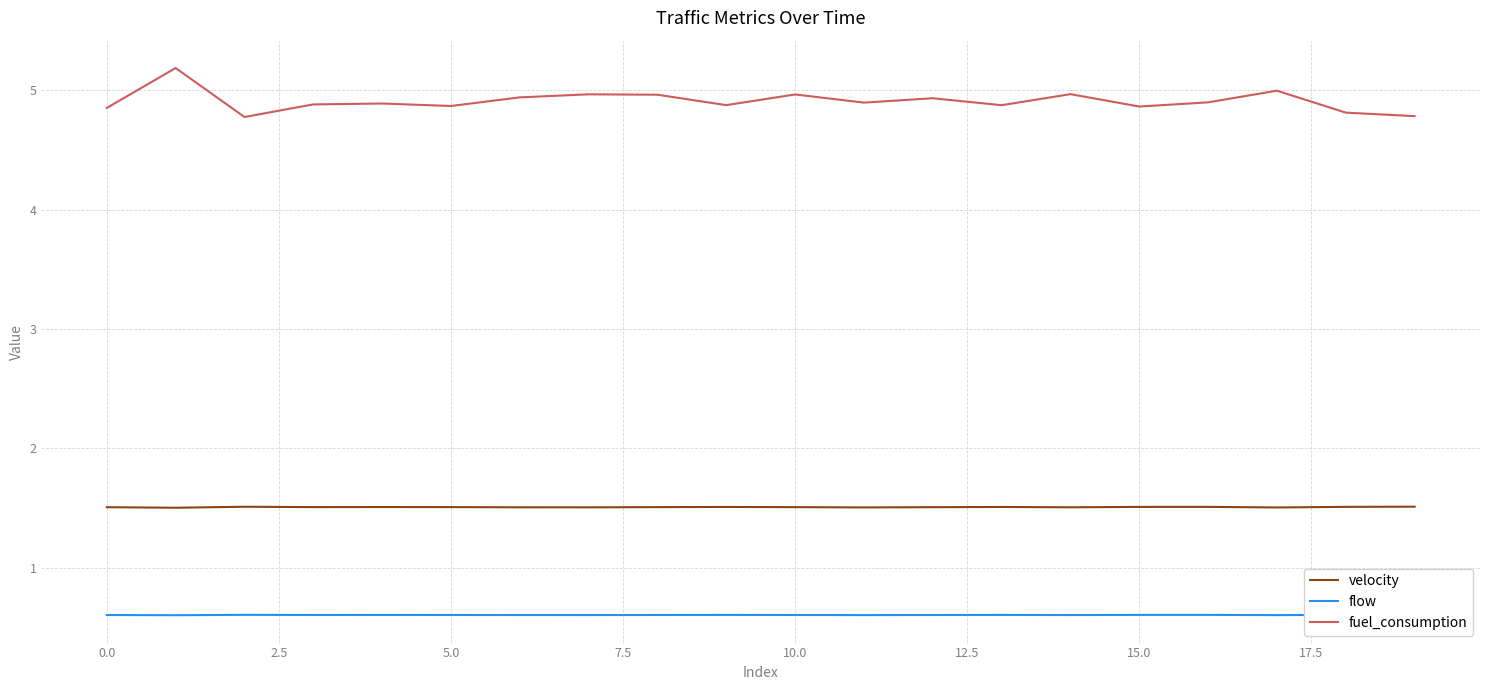

Which series has the largest total across all categories?

fuel_consumption